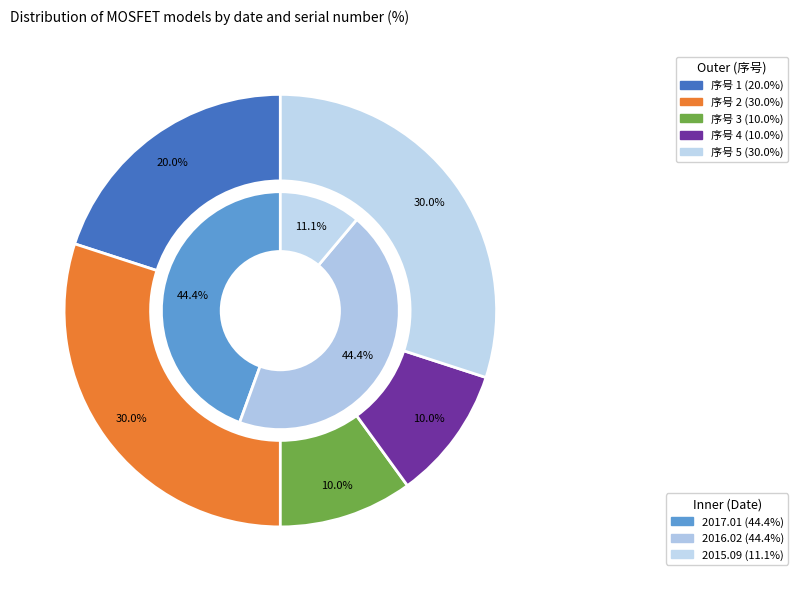

Count the number of slices in the pie.

3